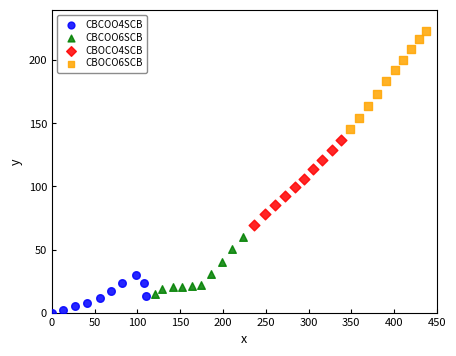

Which series reaches the maximum Y coordinate?

CBOCO6SCB